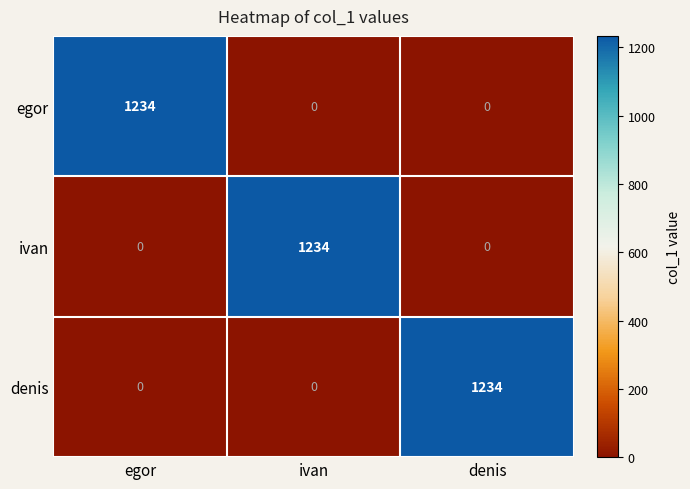

What is the greatest value displayed?

1234